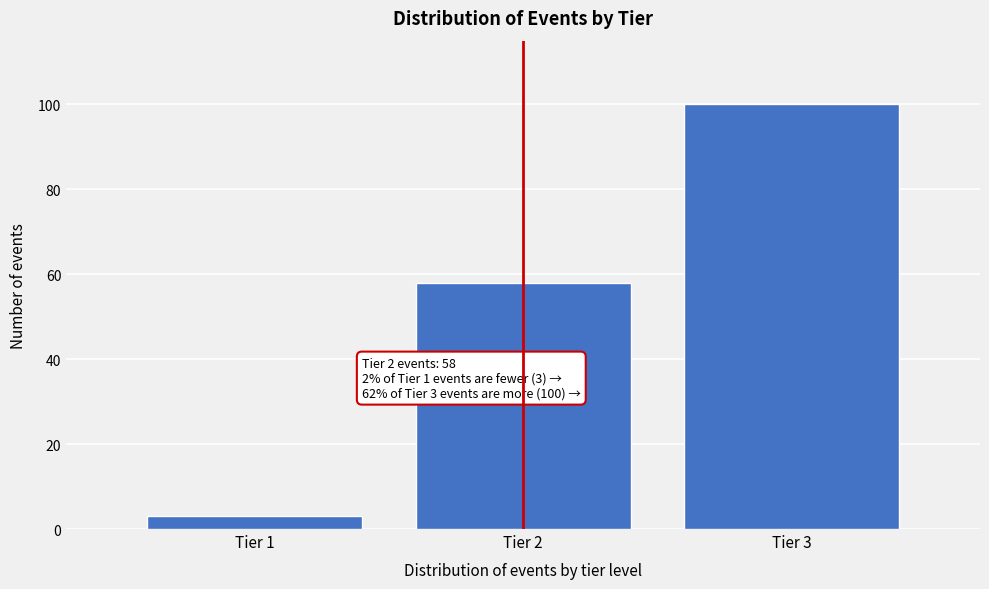

Reading right to left, what are all the values shown in this chart?

Tier 3=100	Tier 2=58	Tier 1=3